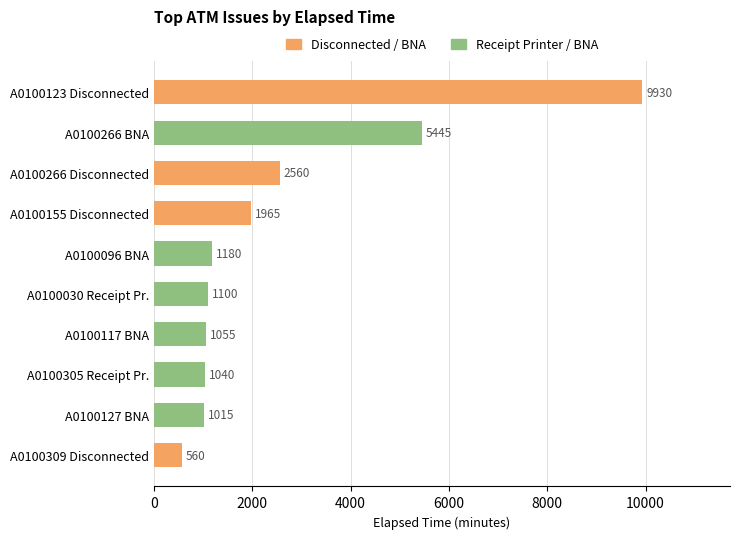

What is the maximum value shown in the chart?

9930